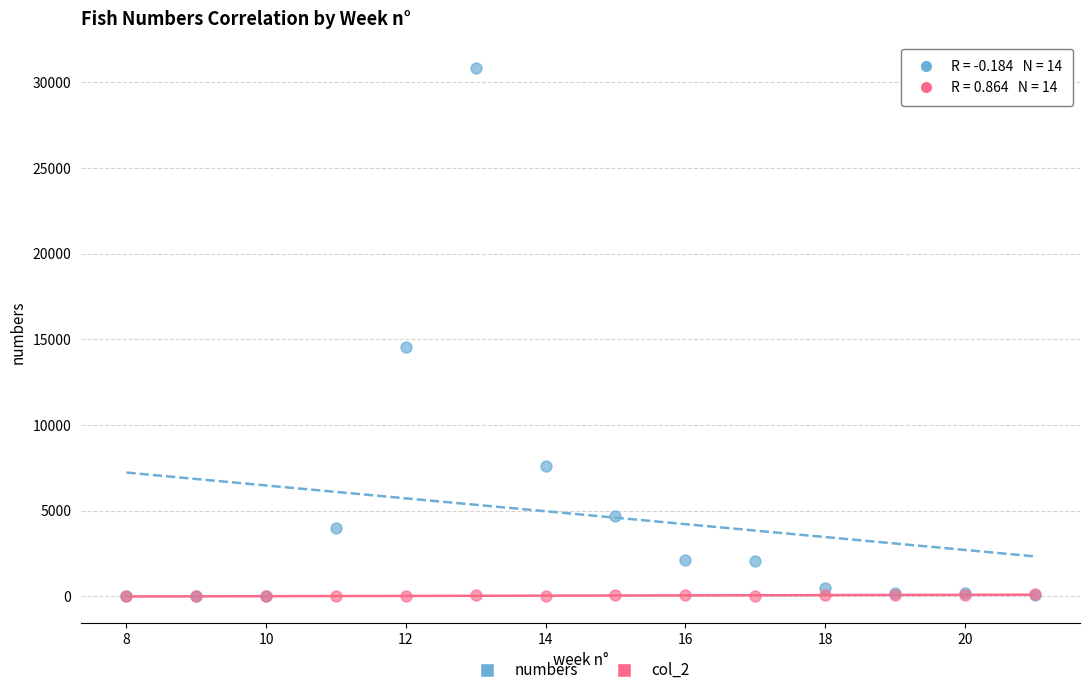

Across all series, what Y value is closest to 15420?

14583